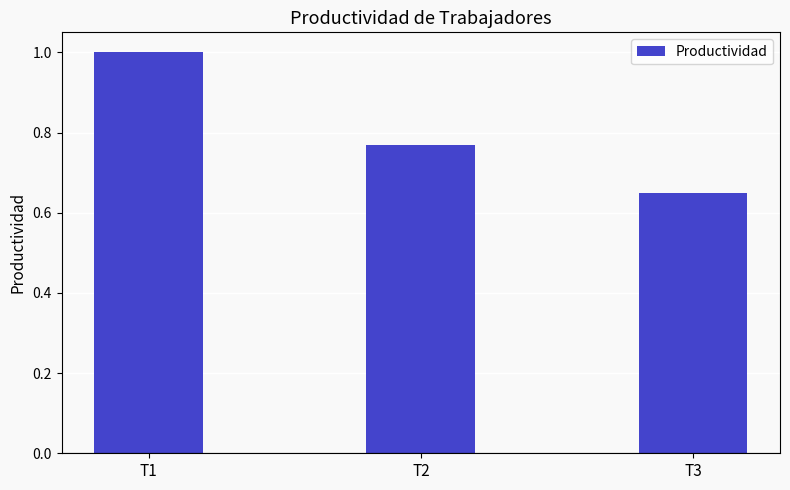

At which category does the chart reach its peak across all series?

T1